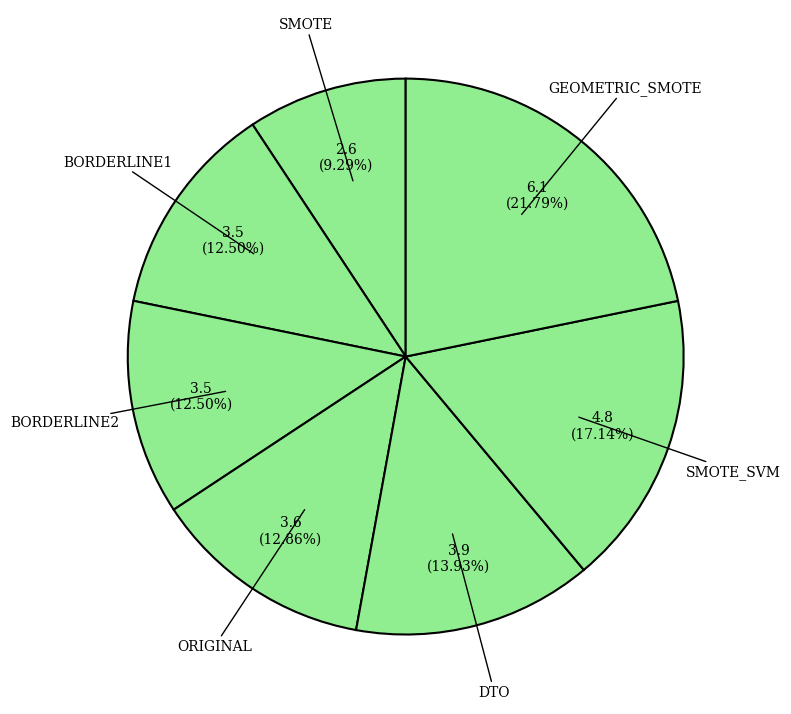

How many slices are in this pie chart?

7